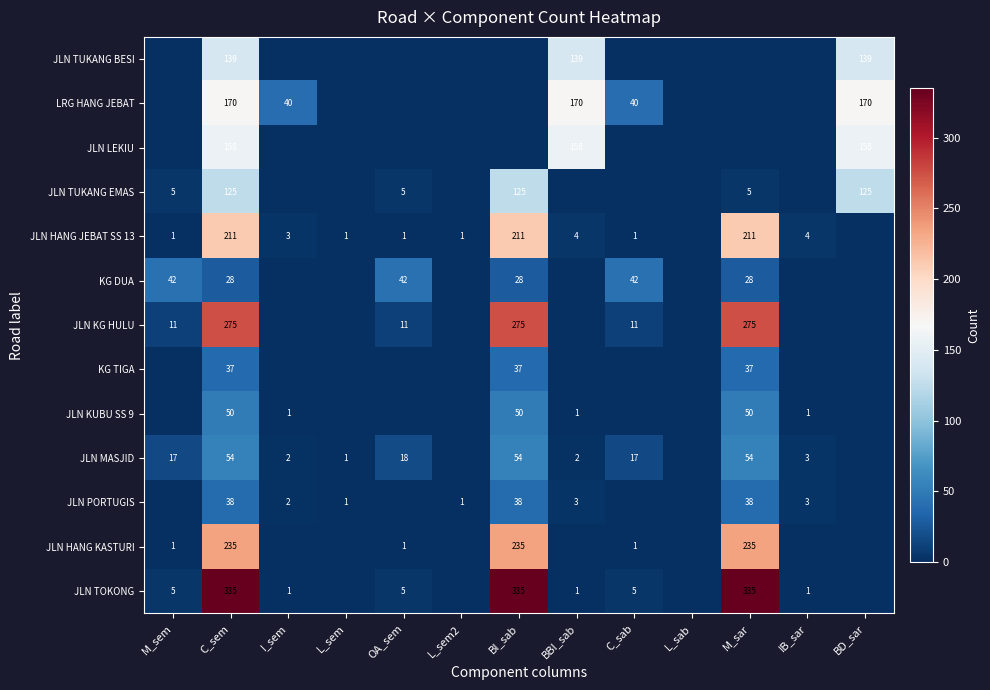

What is the difference between the highest and lowest values at I_sem?

40